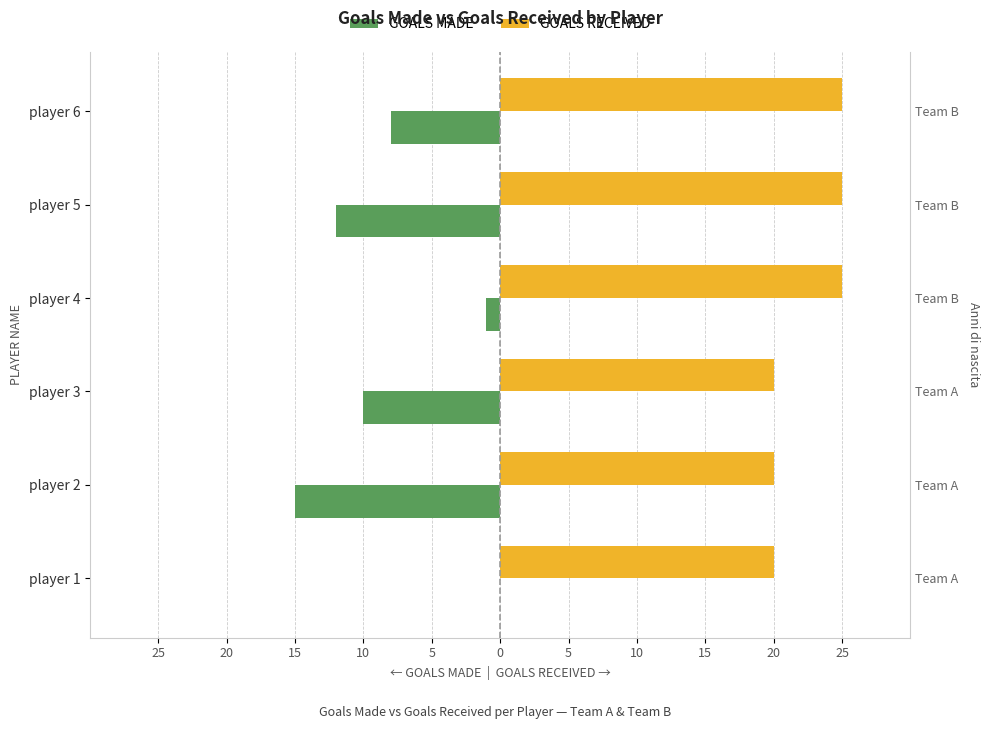

What is the value of the GOALS MADE bar at the 4th from the left?

-1